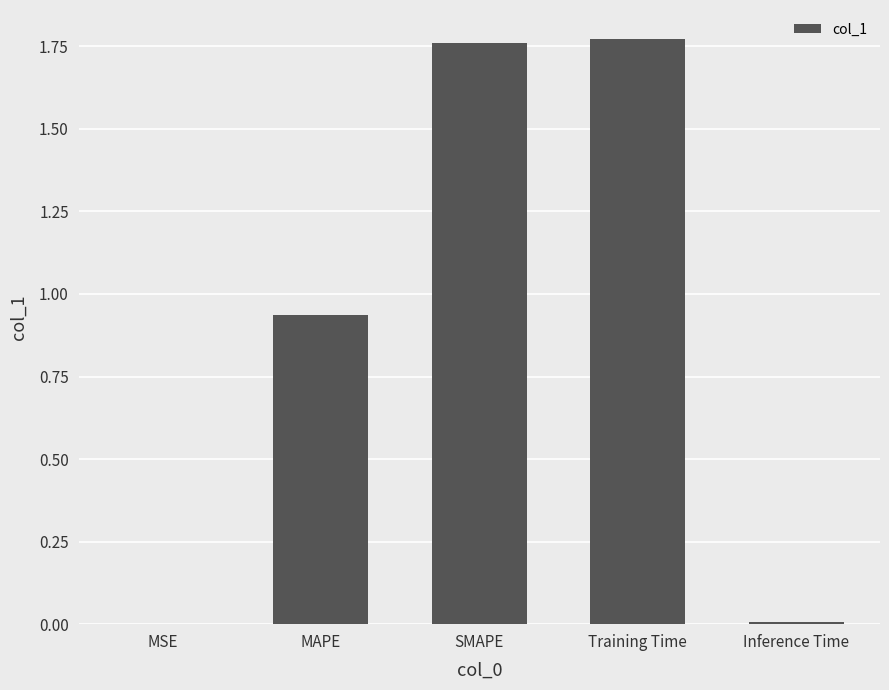

Is it true that the value at MAPE is 0.4?

False